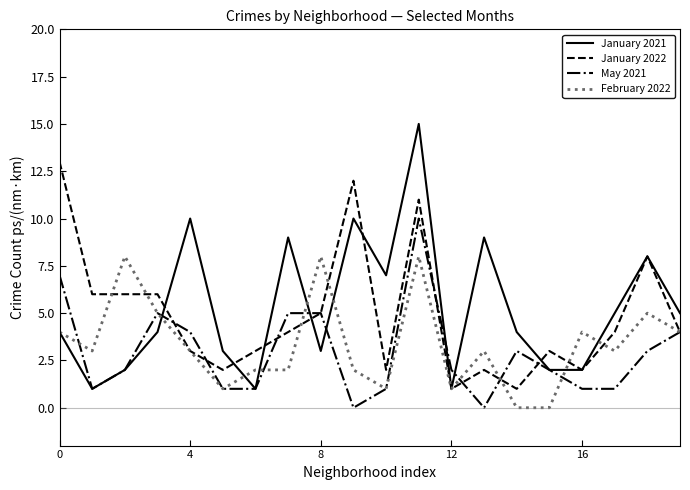

What is the maximum value shown in the chart?

15